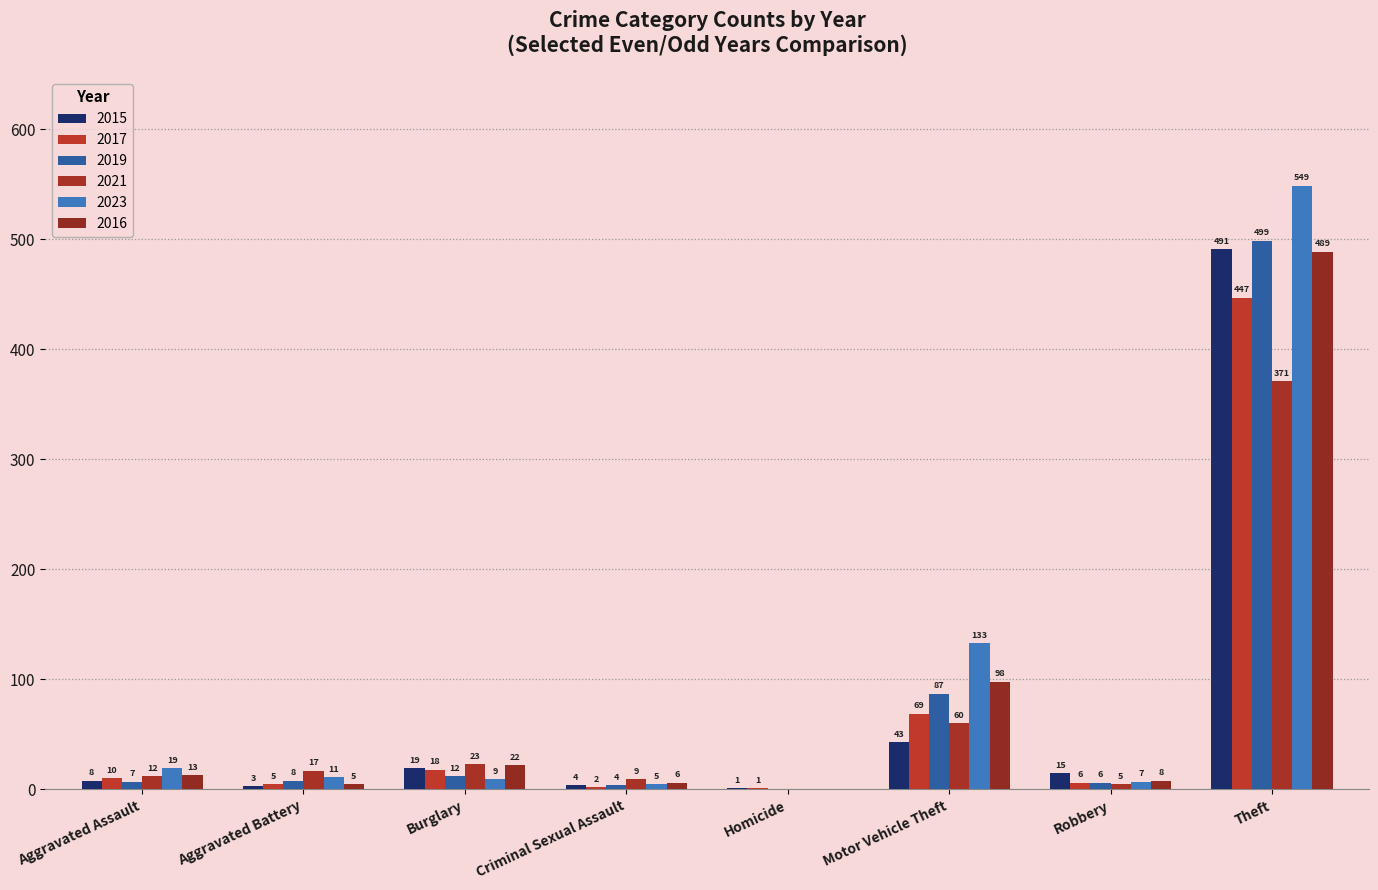

Which category has the lowest value in the 2019 series?

Homicide